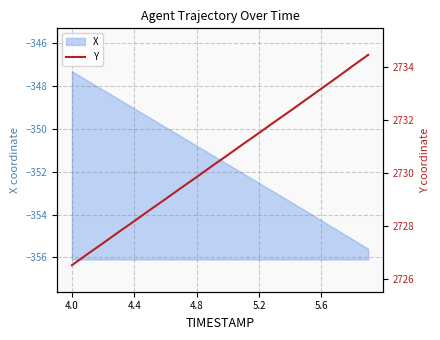

The X series shows -350.8 at 4.8. True or false?

True